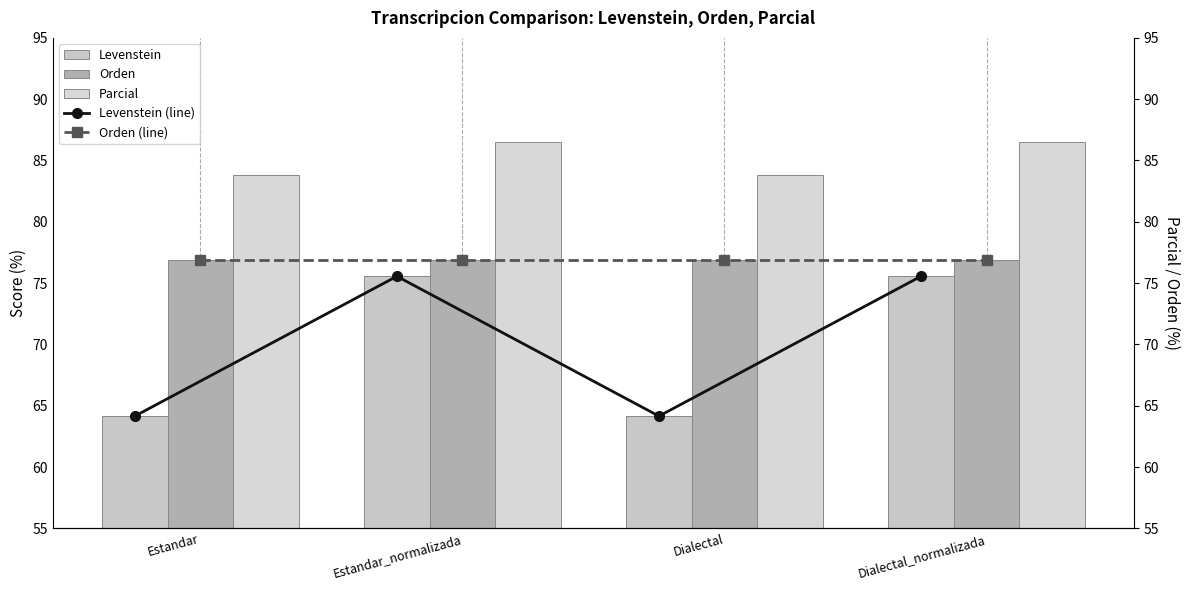

How many data points in Levenstein are less than 75?

2